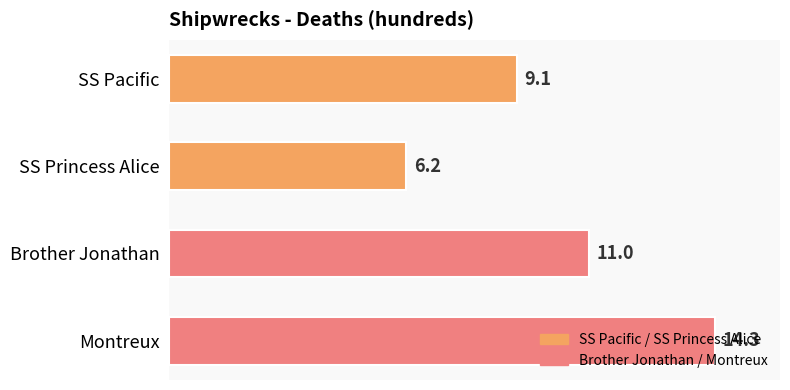

Which category has the lowest value across all series?

SS Princess Alice